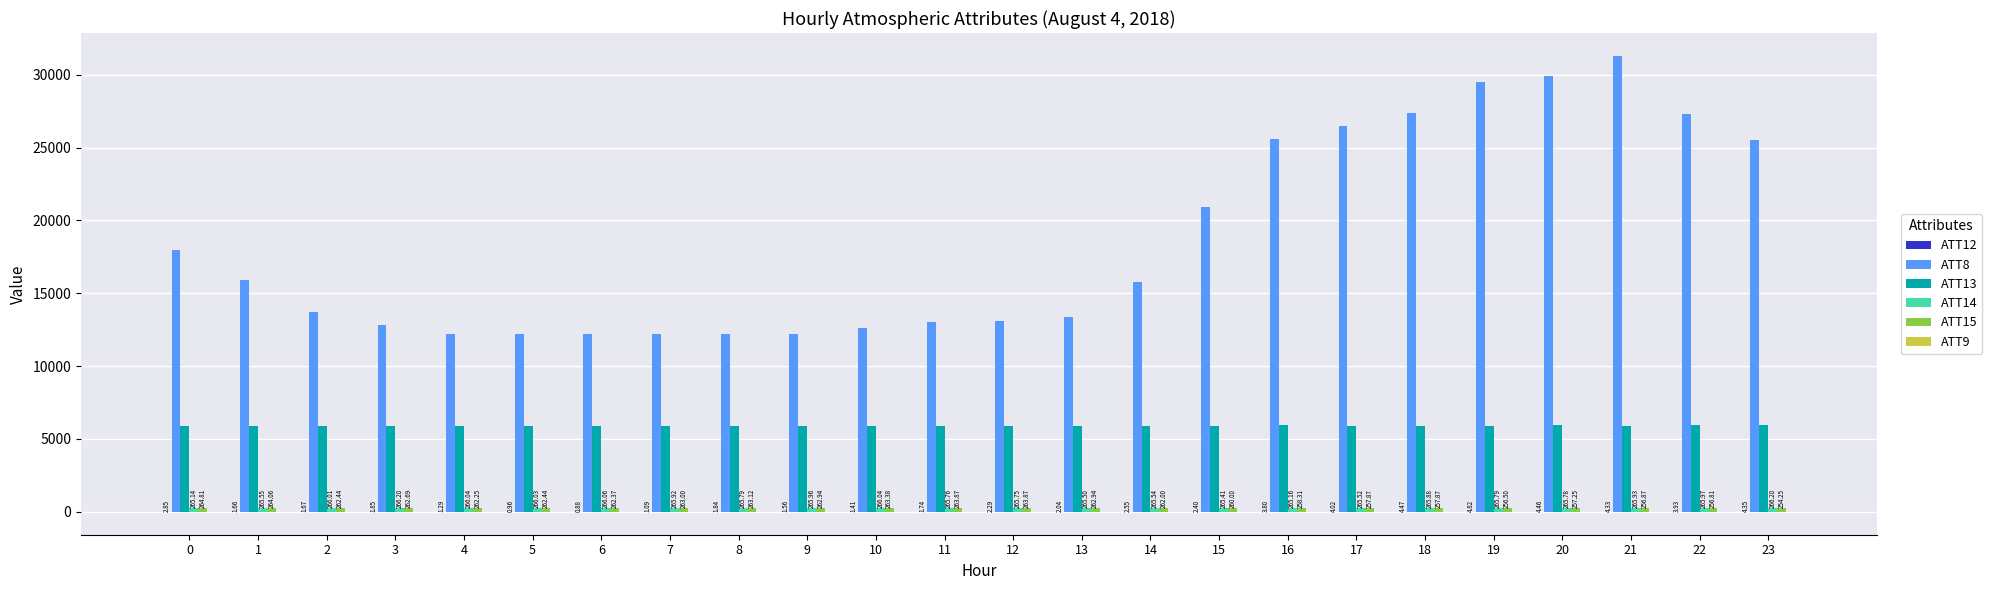

Which series changed the most between 13 and 17?

ATT8